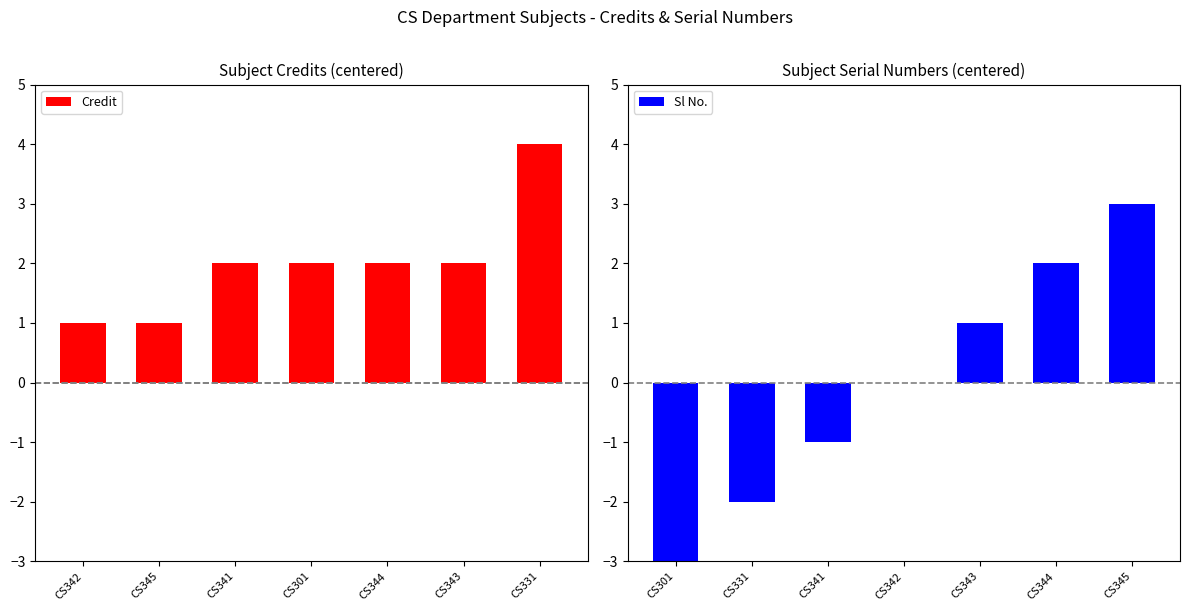

At which label is Credit closest to 2?

CS341